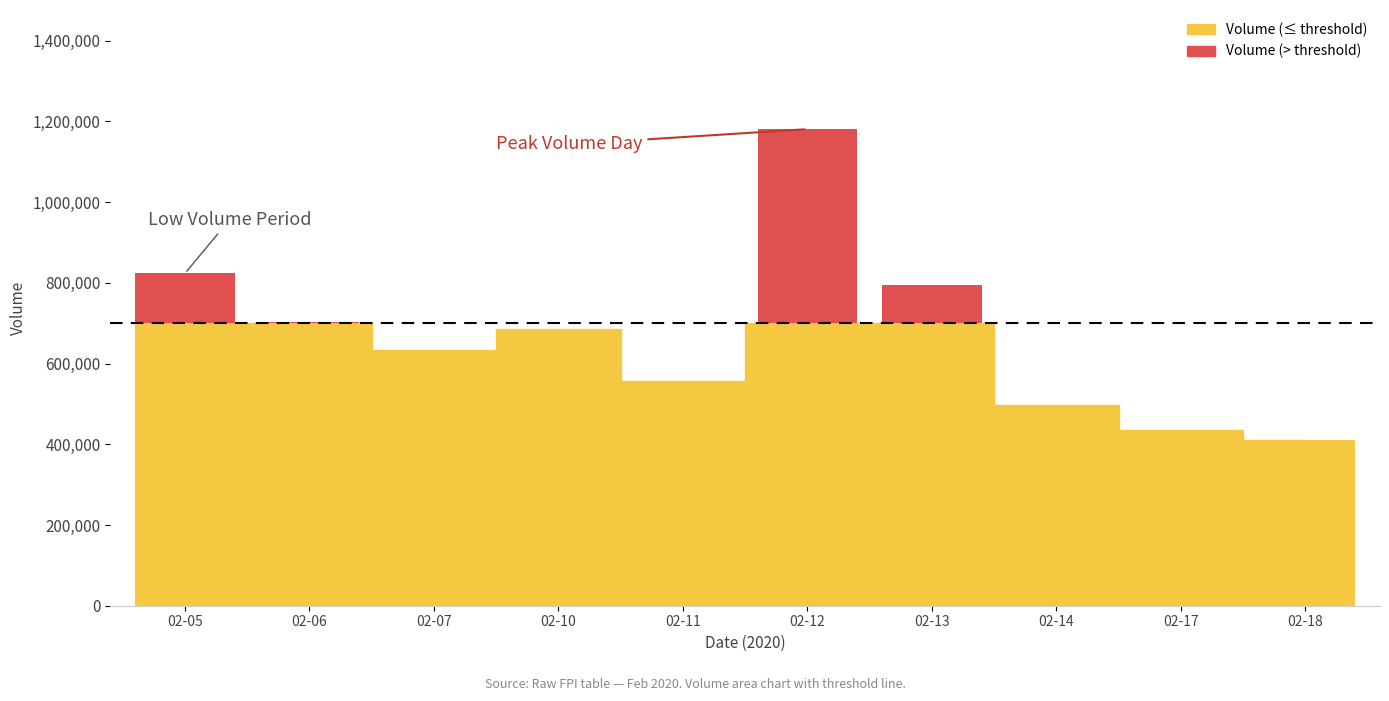

How many bars are there in total?

10